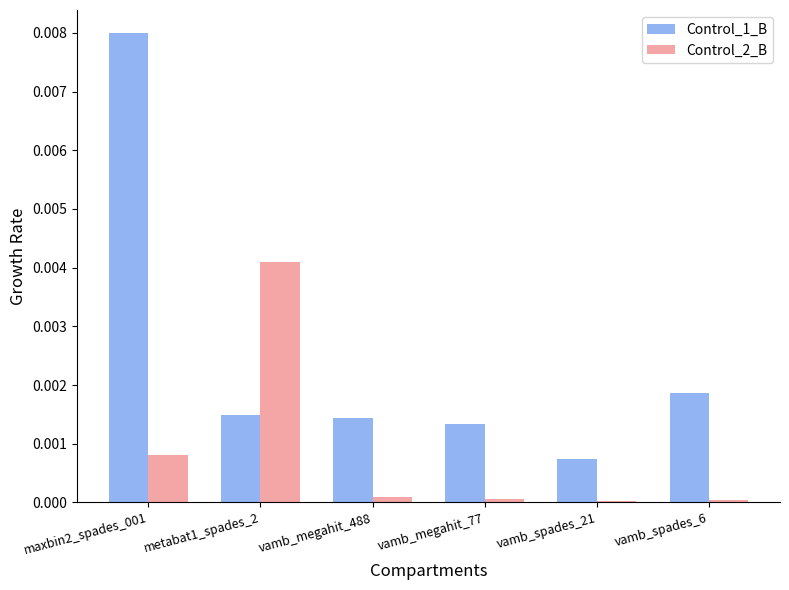

True or false: Control_2_B has a value of 0.0 at vamb_spades_6.

True